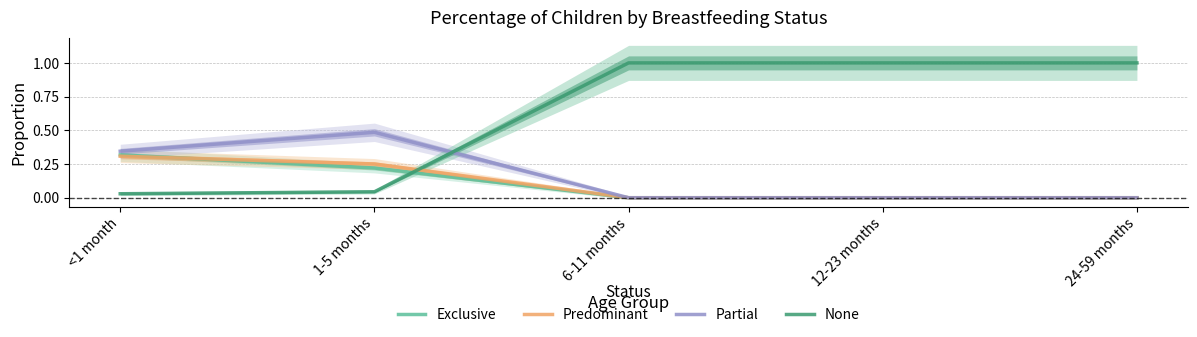

True or false: Partial and Predominant intersect in this chart.

False